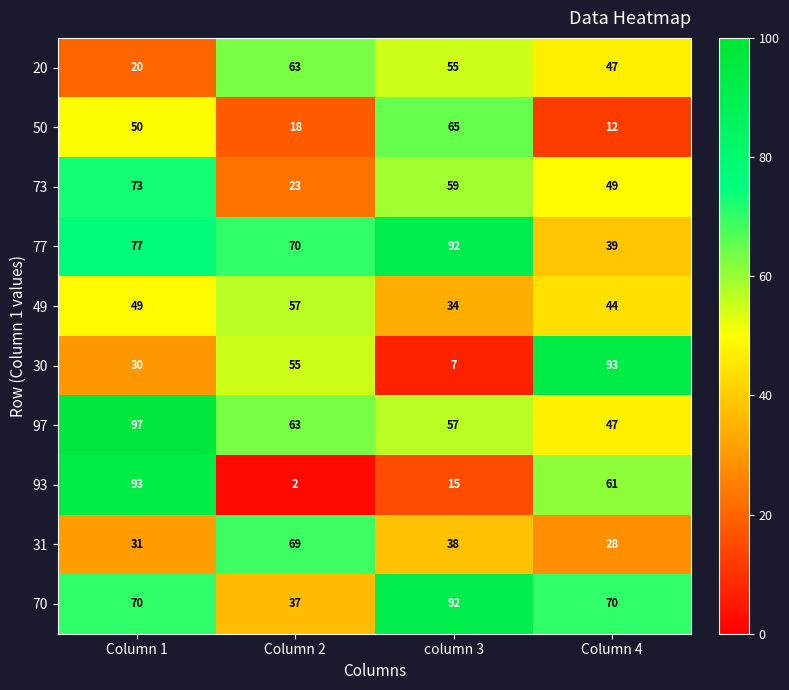

How many categories are shown in the chart?

4